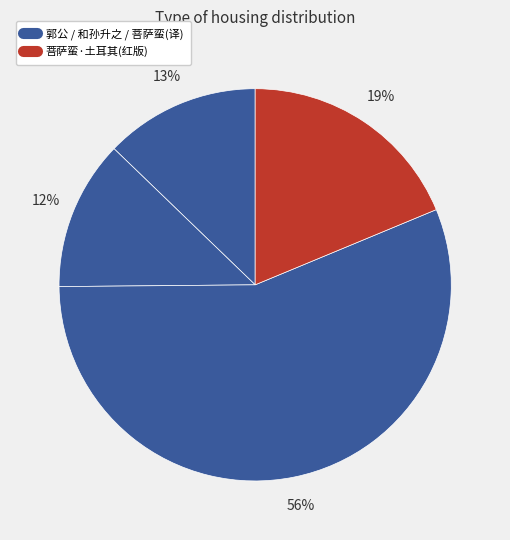

How many segments does this pie chart have?

4